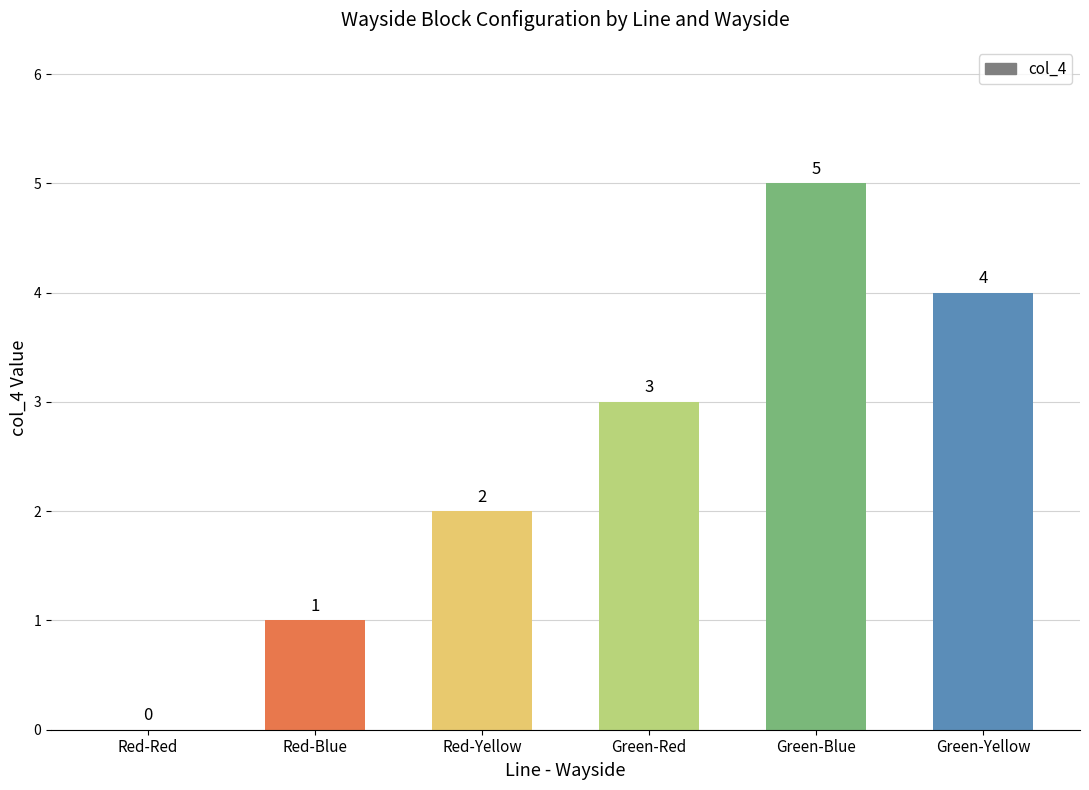

What is the sum of the values at Red-Blue and Green-Yellow?

5